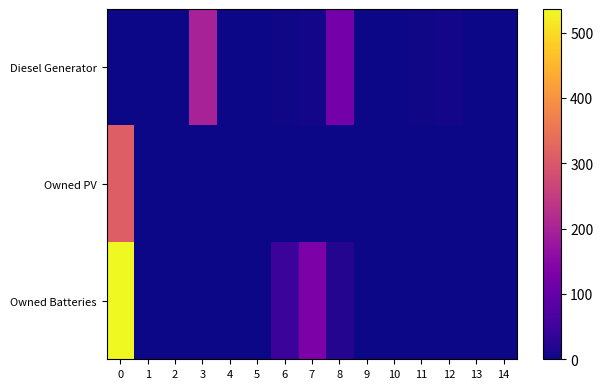

What is the difference between the highest and lowest values at 11?

3